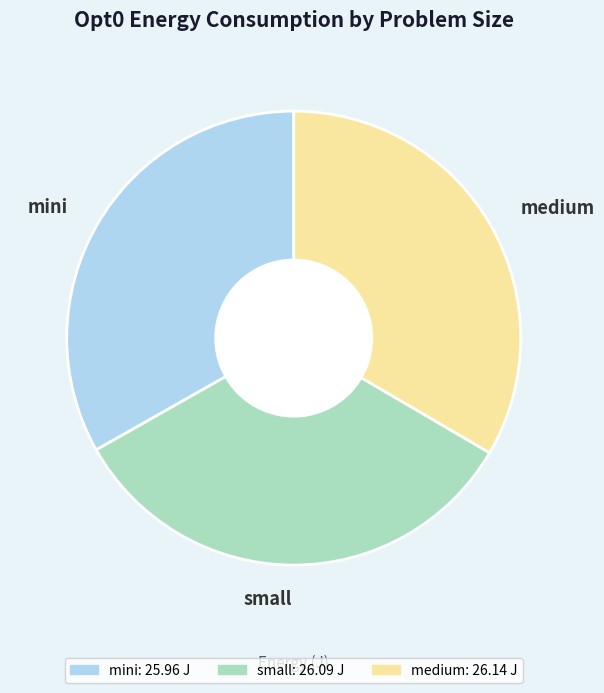

Is the sum of medium and small greater than half?

Yes